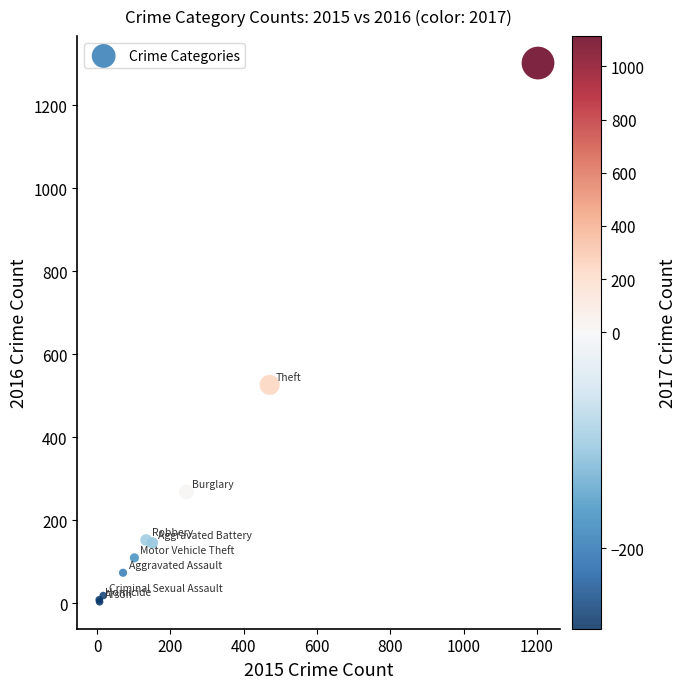

What Y value in the scatter plot is closest to 652?

526